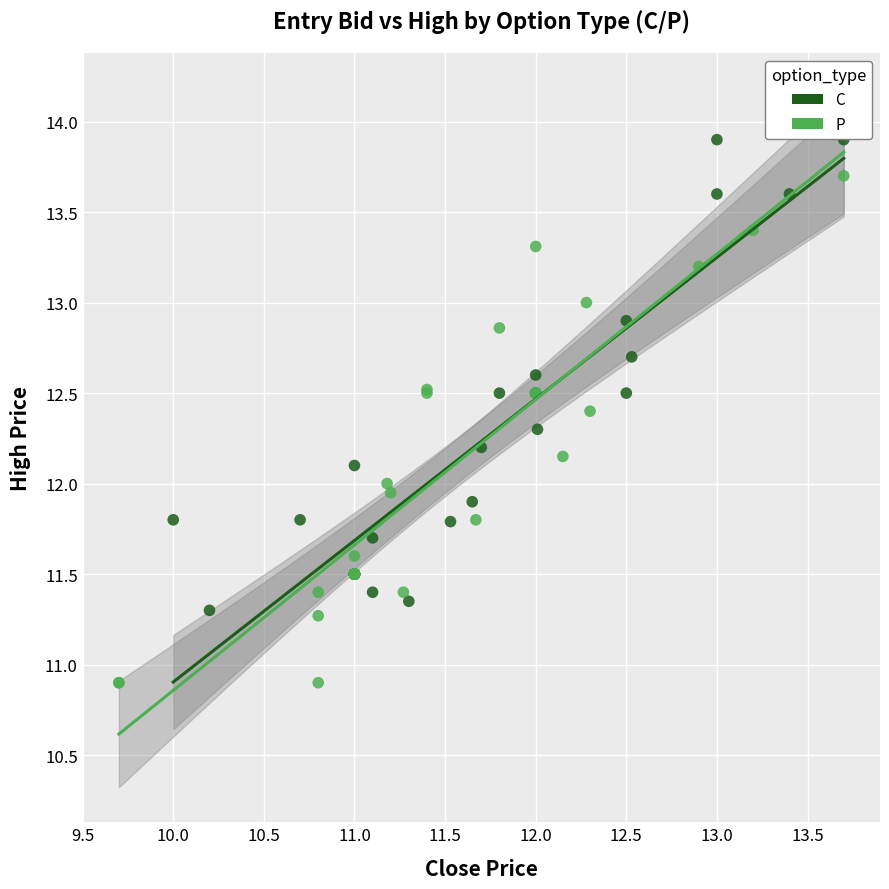

Which series contains the highest Y value?

C